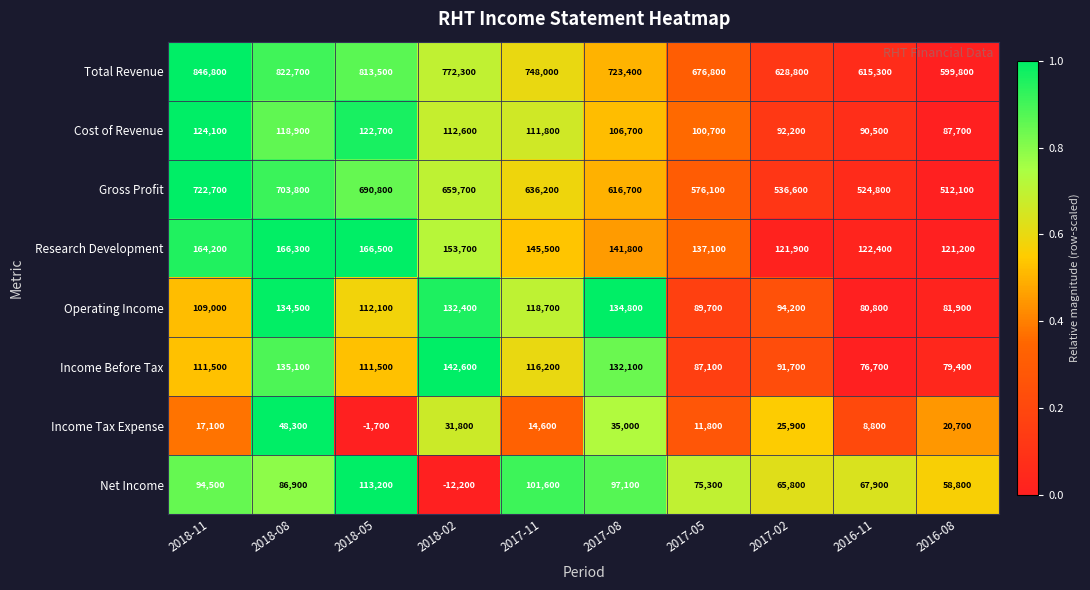

The value of Income Before Tax at 2018-05 is 111500. True or false?

True